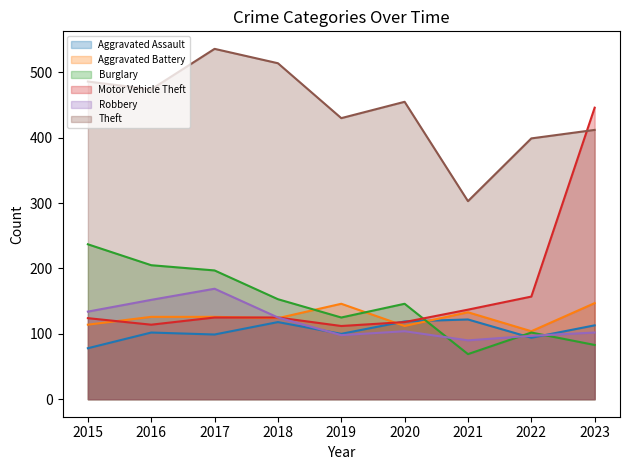

What is the difference between the second highest and minimum values in the Robbery series?

62